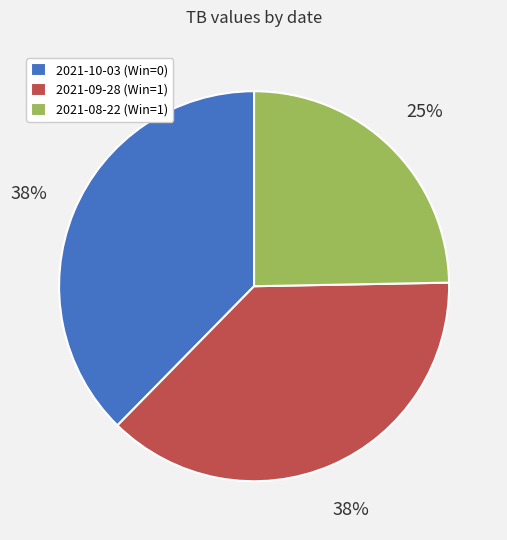

To the nearest percent, what is the difference between the largest and smallest slice percentages?

13%